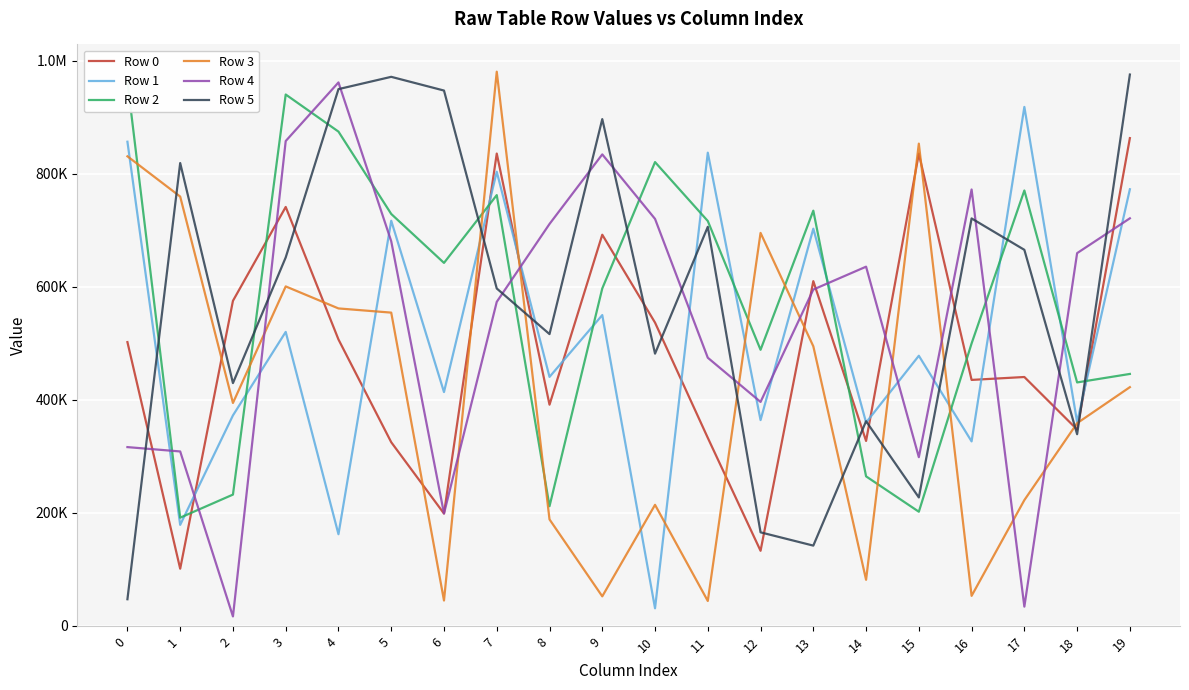

Where do Row 3 and Row 0 first cross each other?

1 and 2